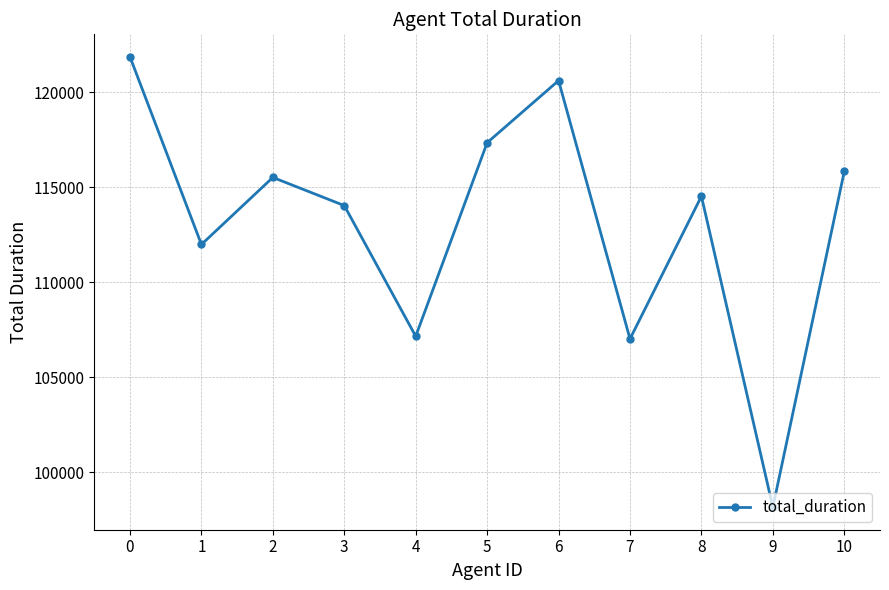

Count the number of categories in the chart.

11